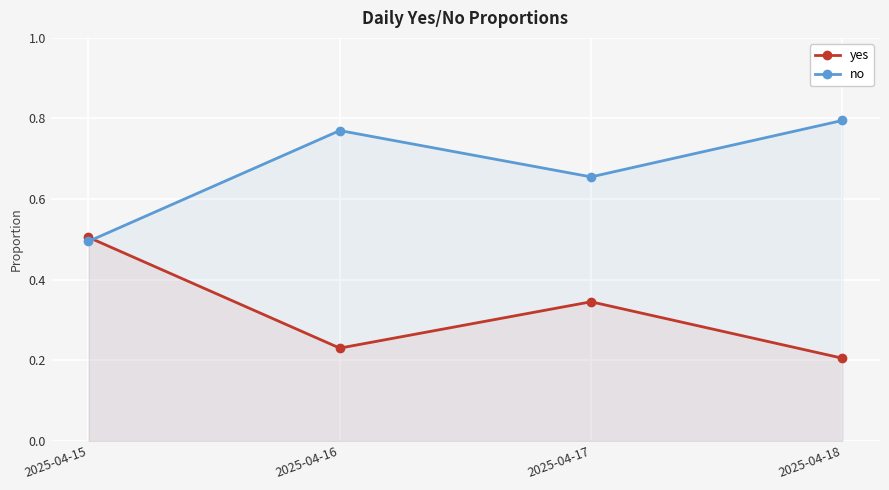

Which series has the largest range (max minus min)?

yes